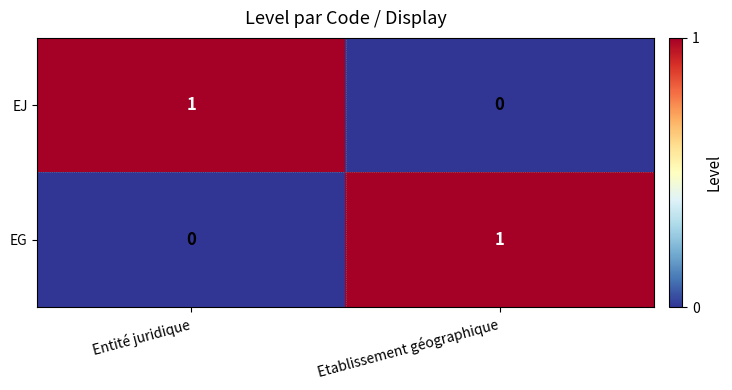

Count the number of data series in this chart.

2